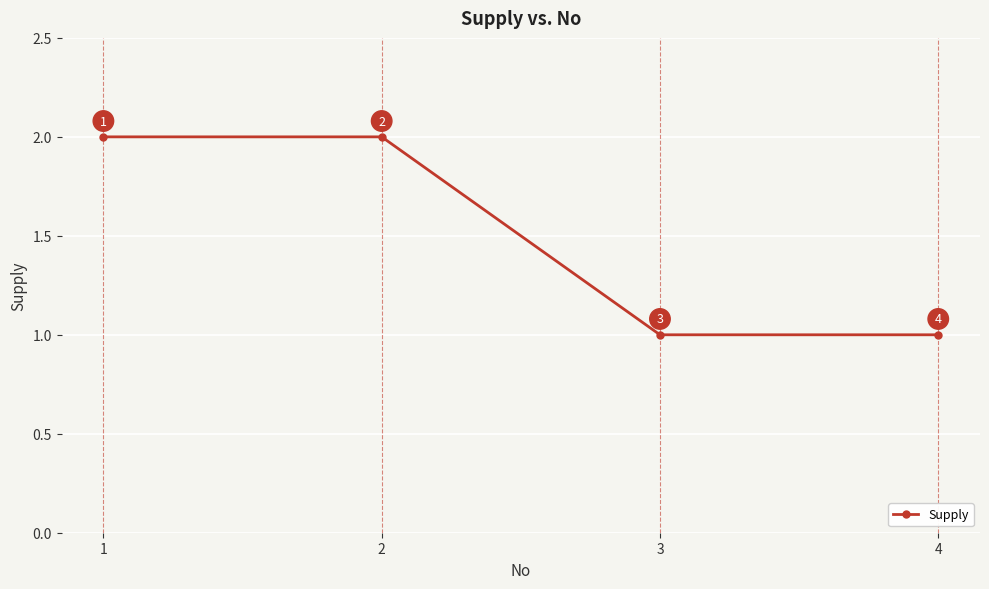

What is the value of the 2nd point from the left?

2